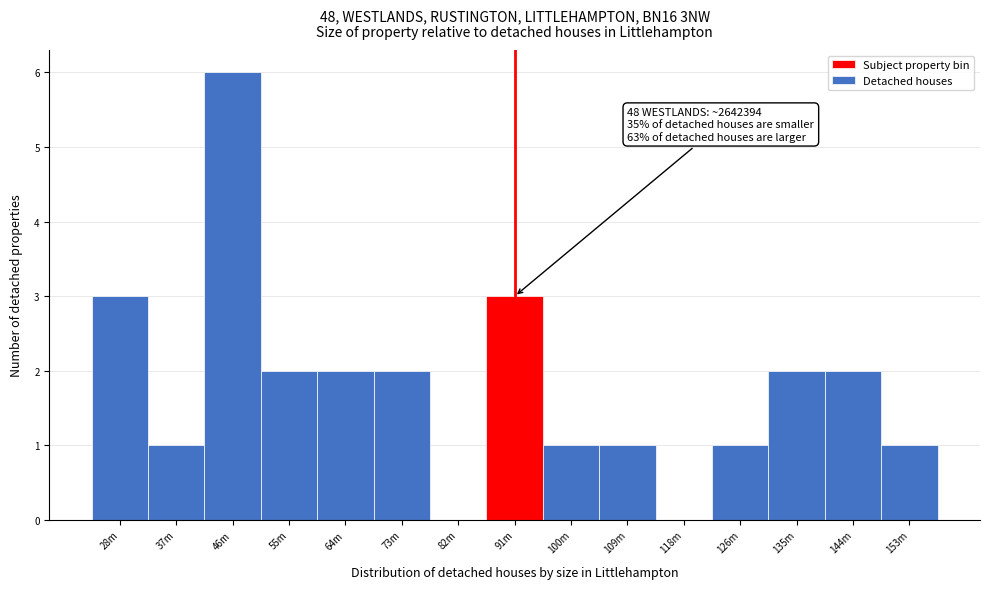

Reading left to right, list all the values displayed in this chart.

28m=3	37m=1	46m=6	55m=2	64m=2	73m=2	82m=0	91m=3	100m=1	109m=1	118m=0	126m=1	135m=2	144m=2	153m=1